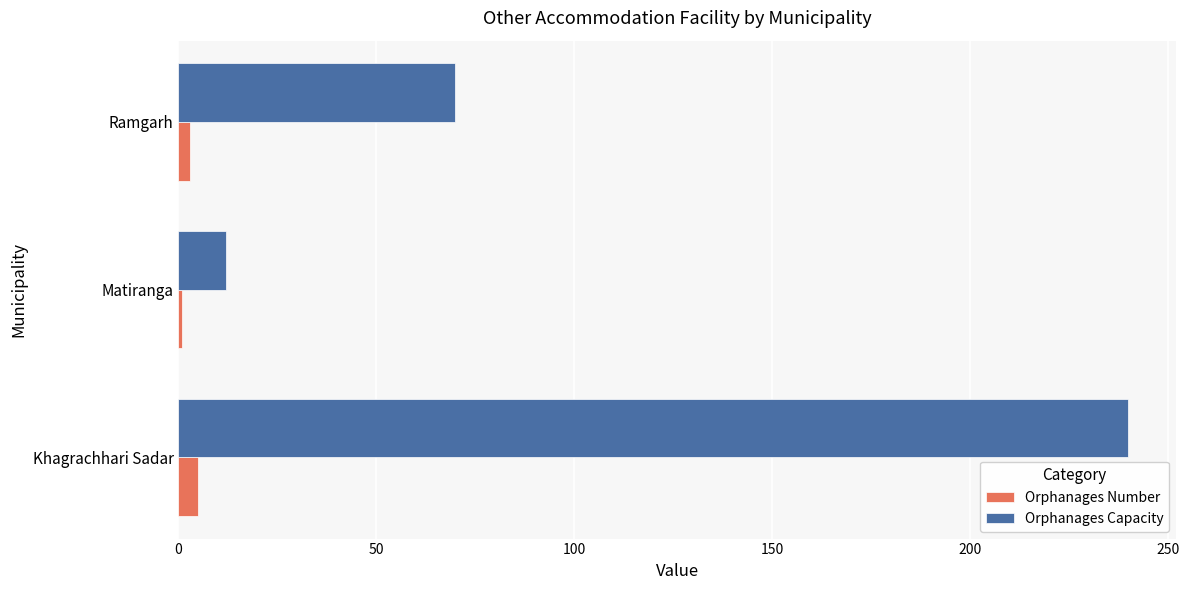

Which category has the highest value across all series?

Khagrachhari Sadar